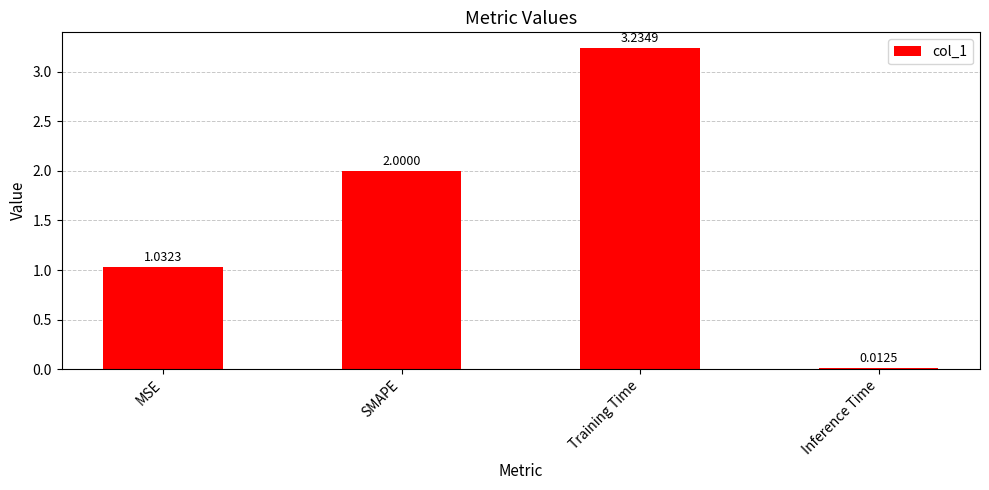

What is the difference between the second highest and minimum values?

2.0